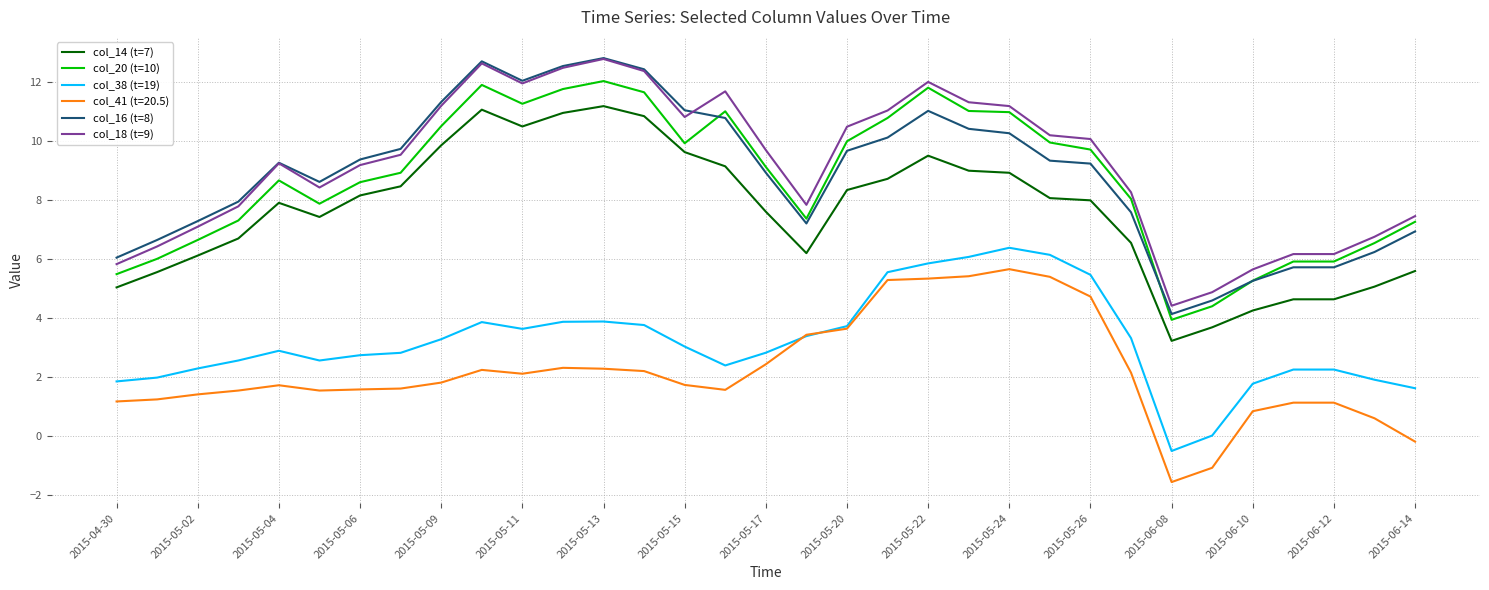

Does the chart have visible grid lines?

Yes